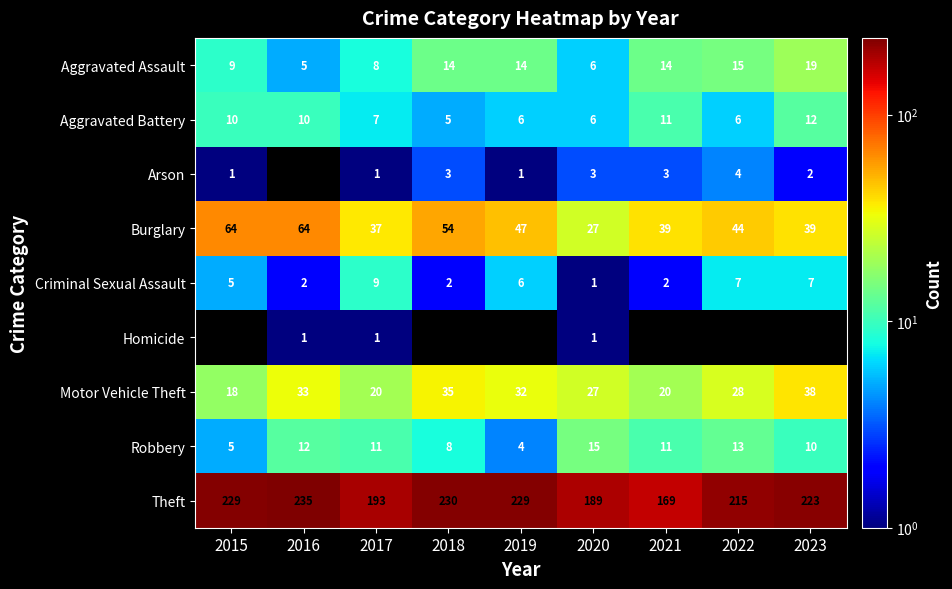

Count the Criminal Sexual Assault values in the range 2 to 7.

7